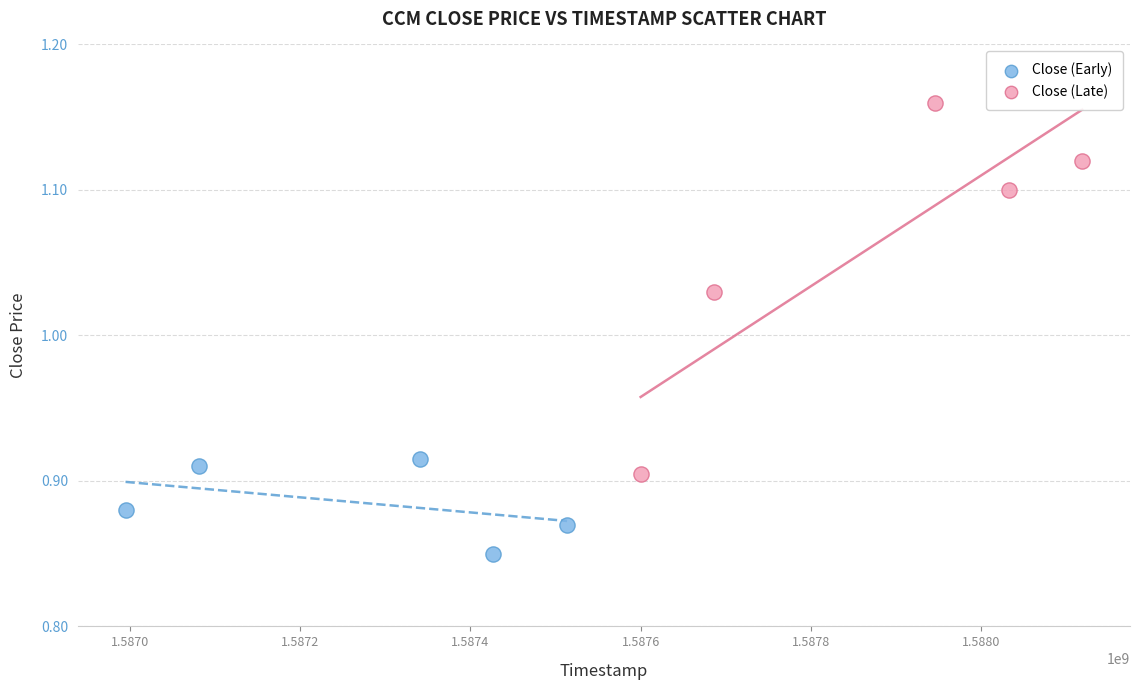

Which series contains the highest Y value?

Close (Late)